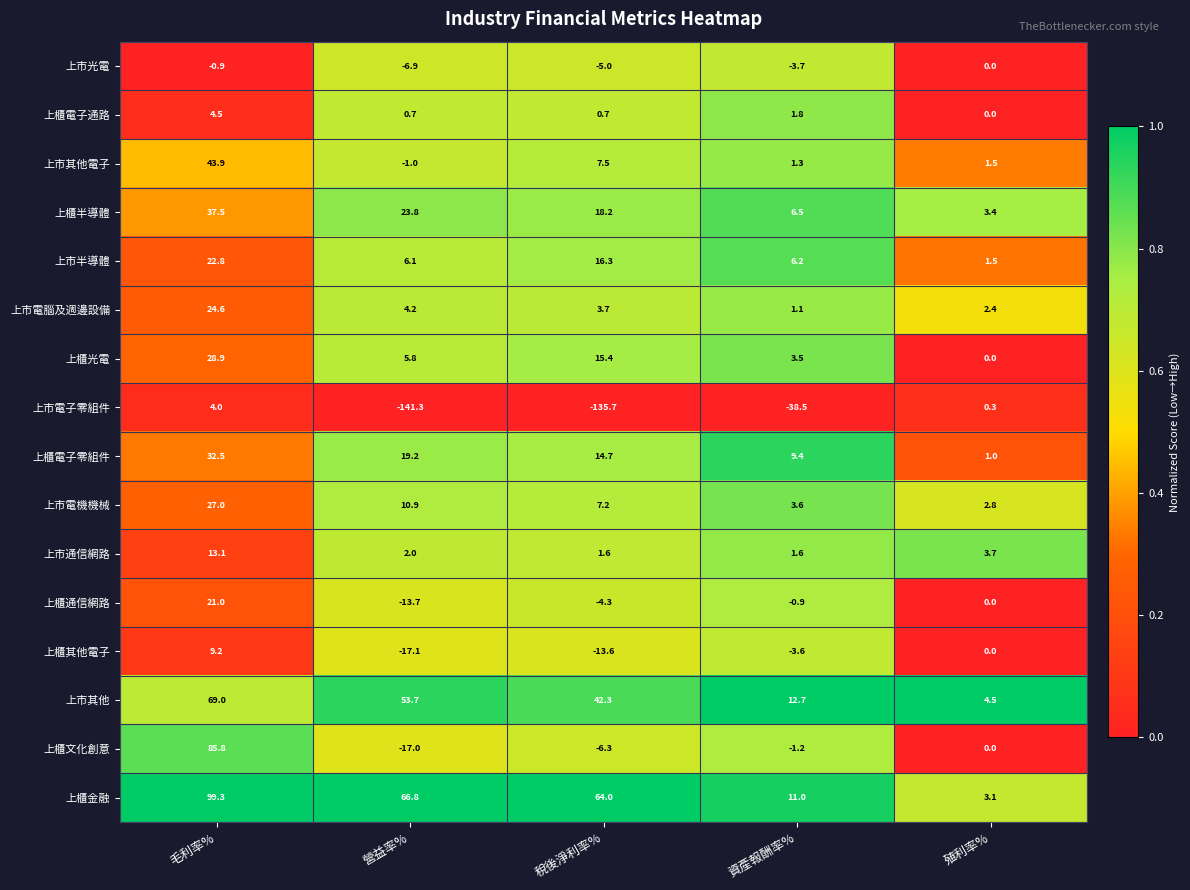

Rank the categories by 上市半導體 value from highest to lowest.

毛利率%, 稅後淨利率%, 資產報酬率%, 營益率%, 殖利率%